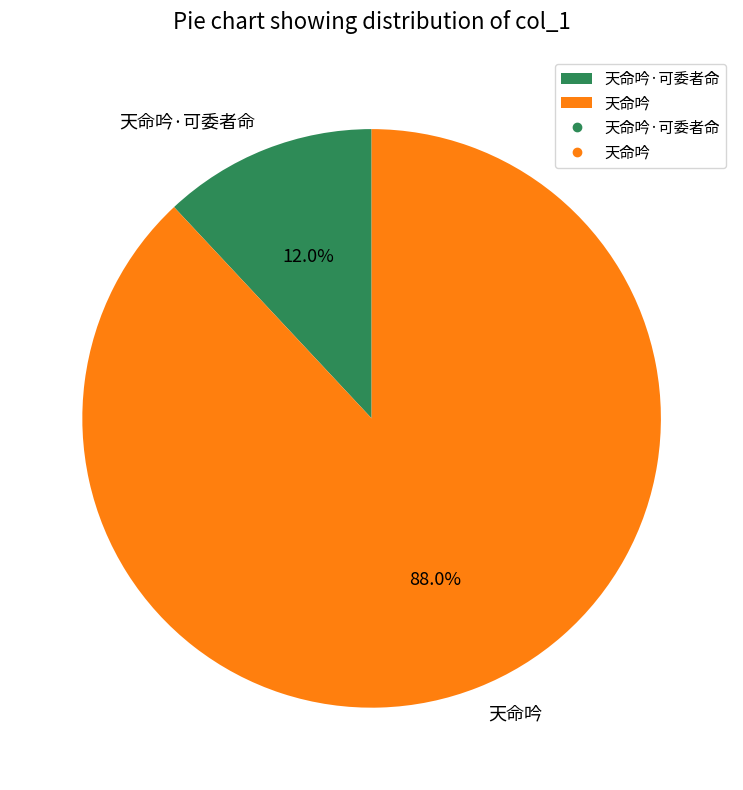

Rank the categories by value from lowest to highest.

天命吟·可委者命, 天命吟